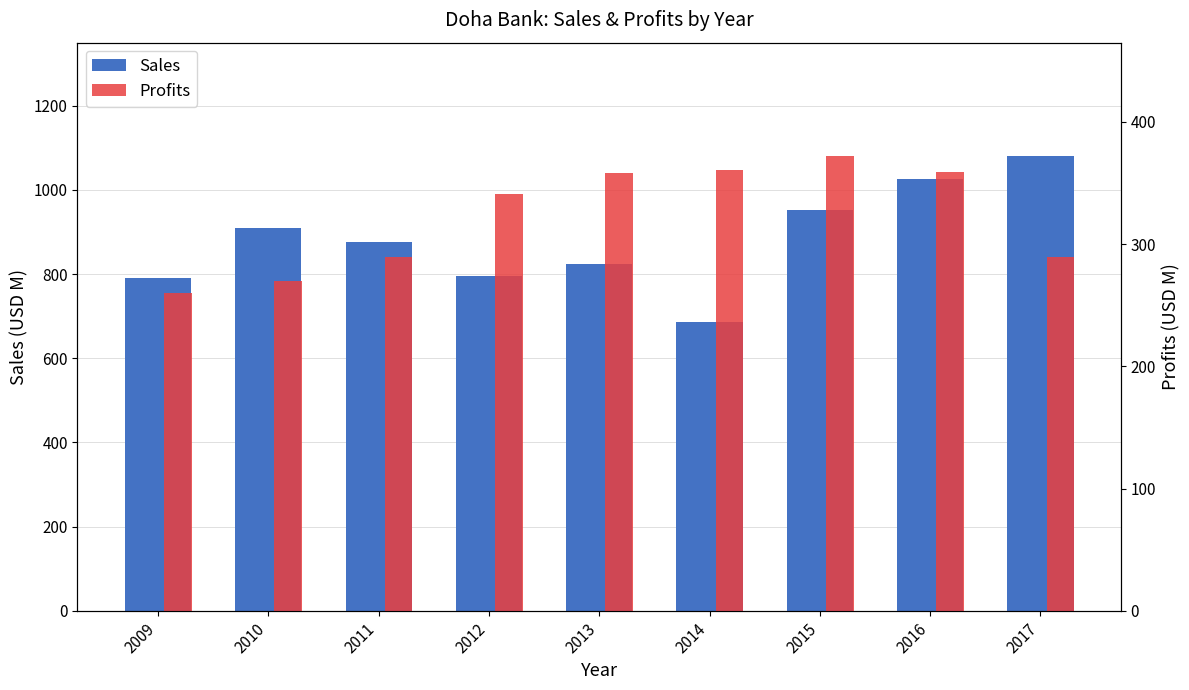

At how many categories does at least one series exceed 1066?

1